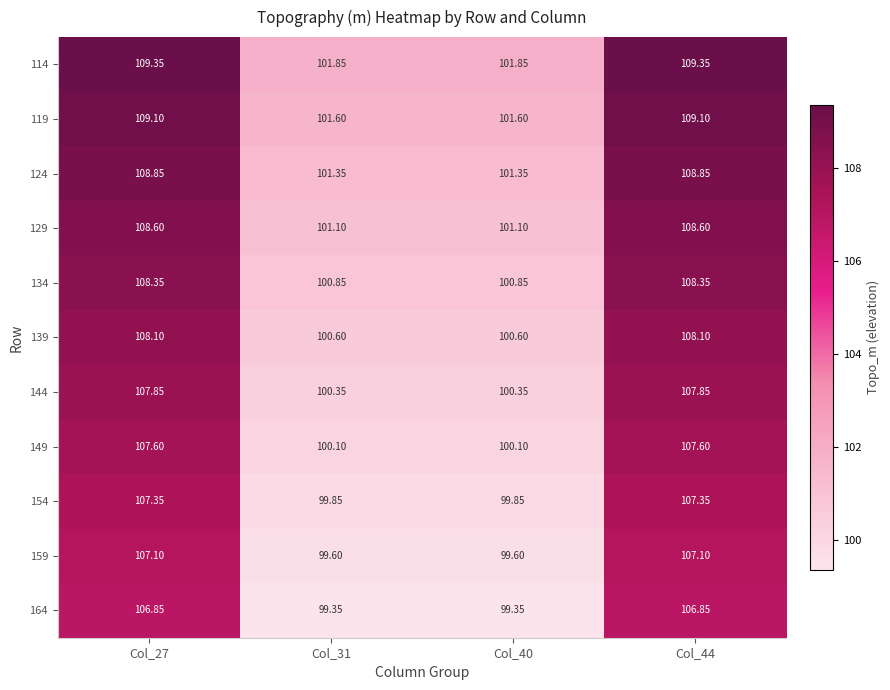

Is the value of 114 at Col_31 greater than the value of 164 at Col_44?

No